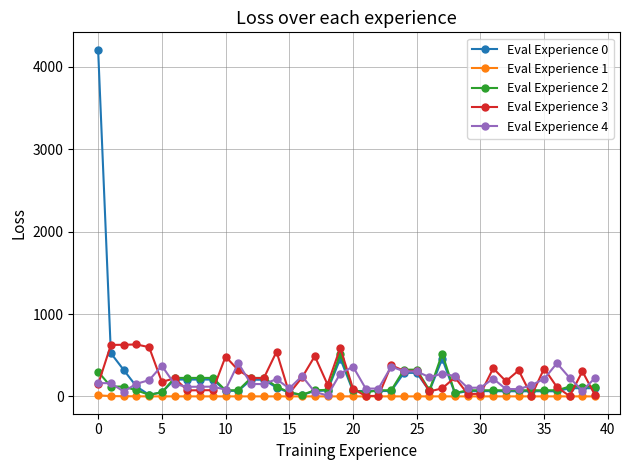

What is the maximum value for Eval Experience 3?

631.0